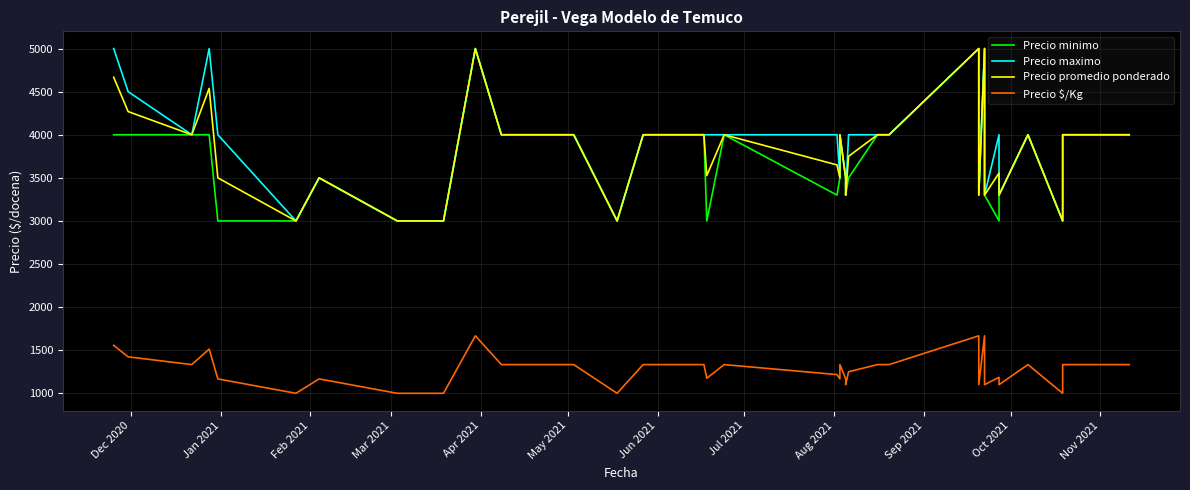

True or false: Precio minimo and Precio maximo intersect in this chart.

False